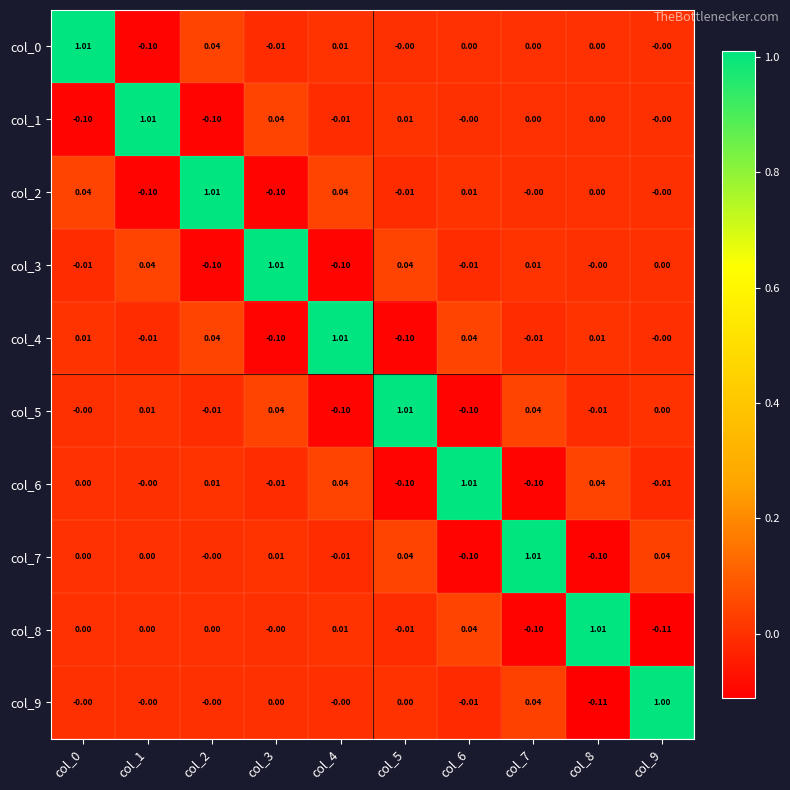

How many series are shown in this chart?

10